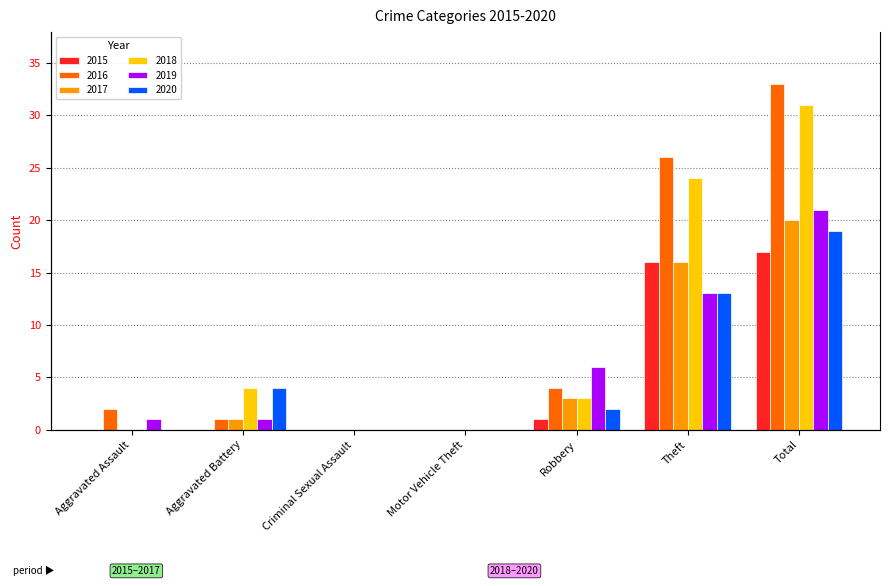

What is the label of the 2nd bar from the left?

Aggravated Battery